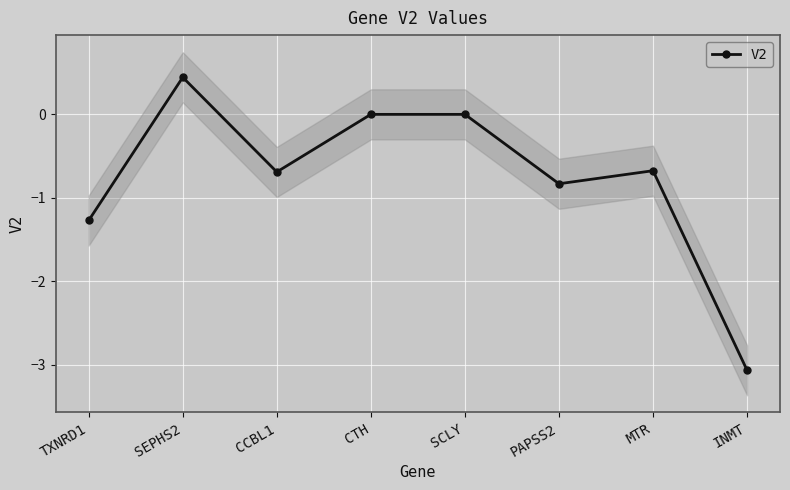

Where is the first local minimum?

CCBL1